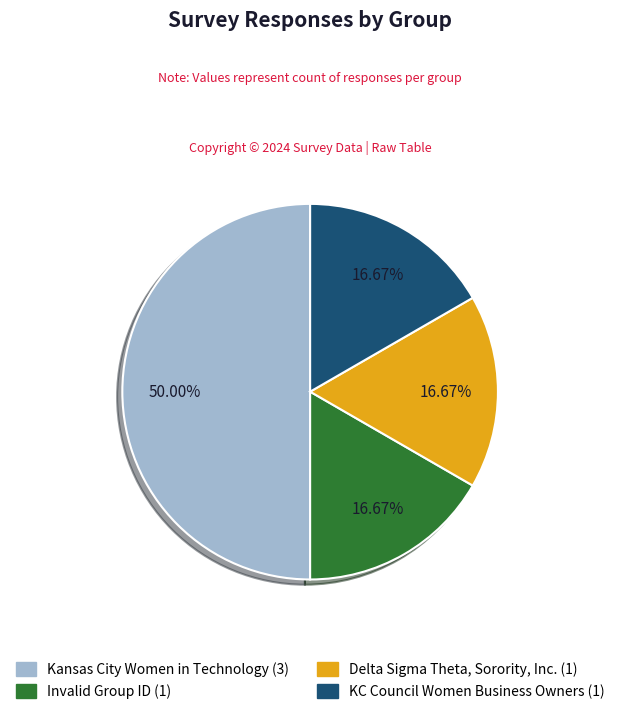

How many slices are in this pie chart?

4